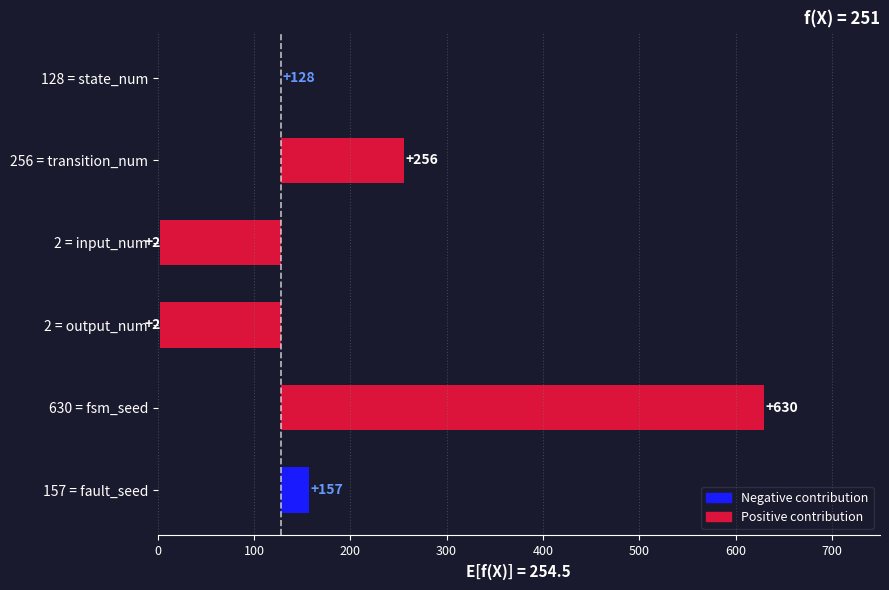

Is it true that the value at 2 = input_num is -211?

False